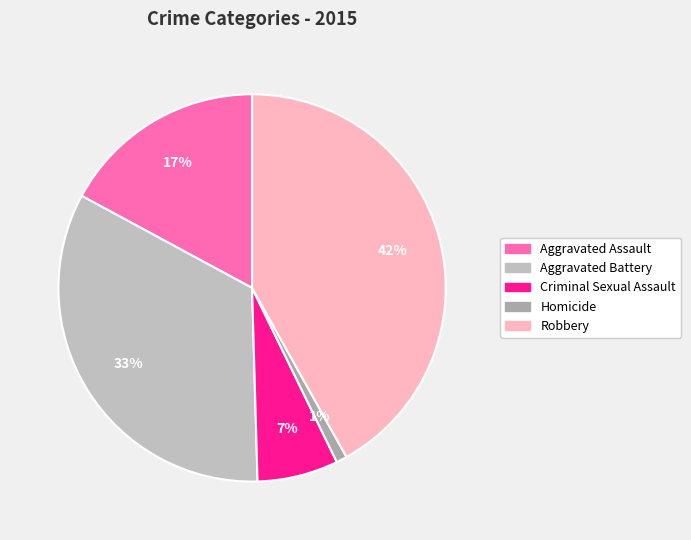

The Aggravated Assault slice represents 3% of the pie. True or false?

False